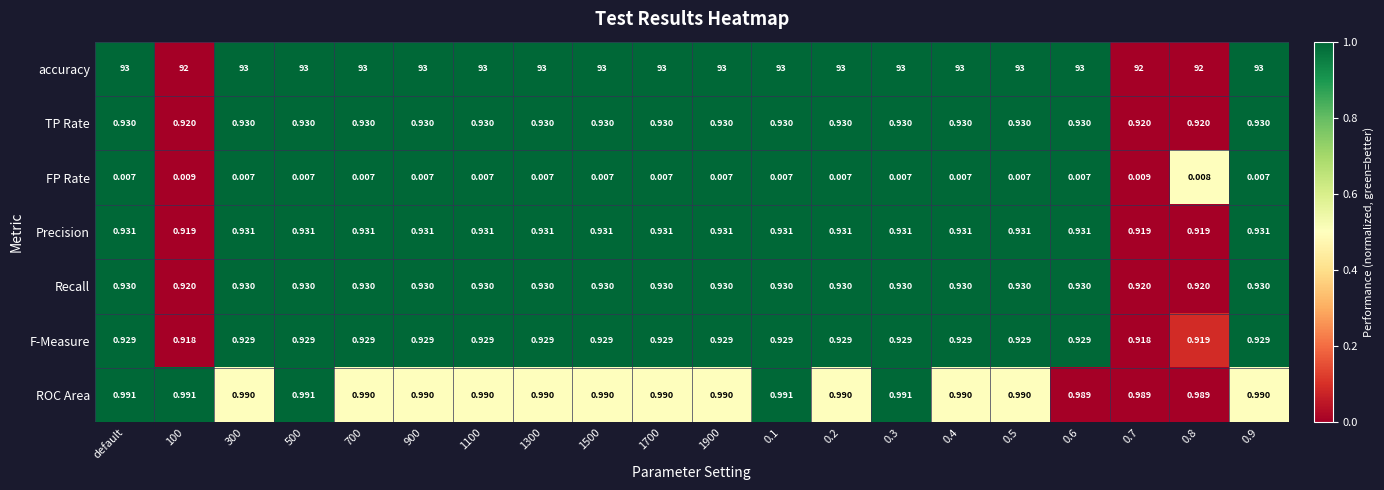

How many series are shown in this chart?

7